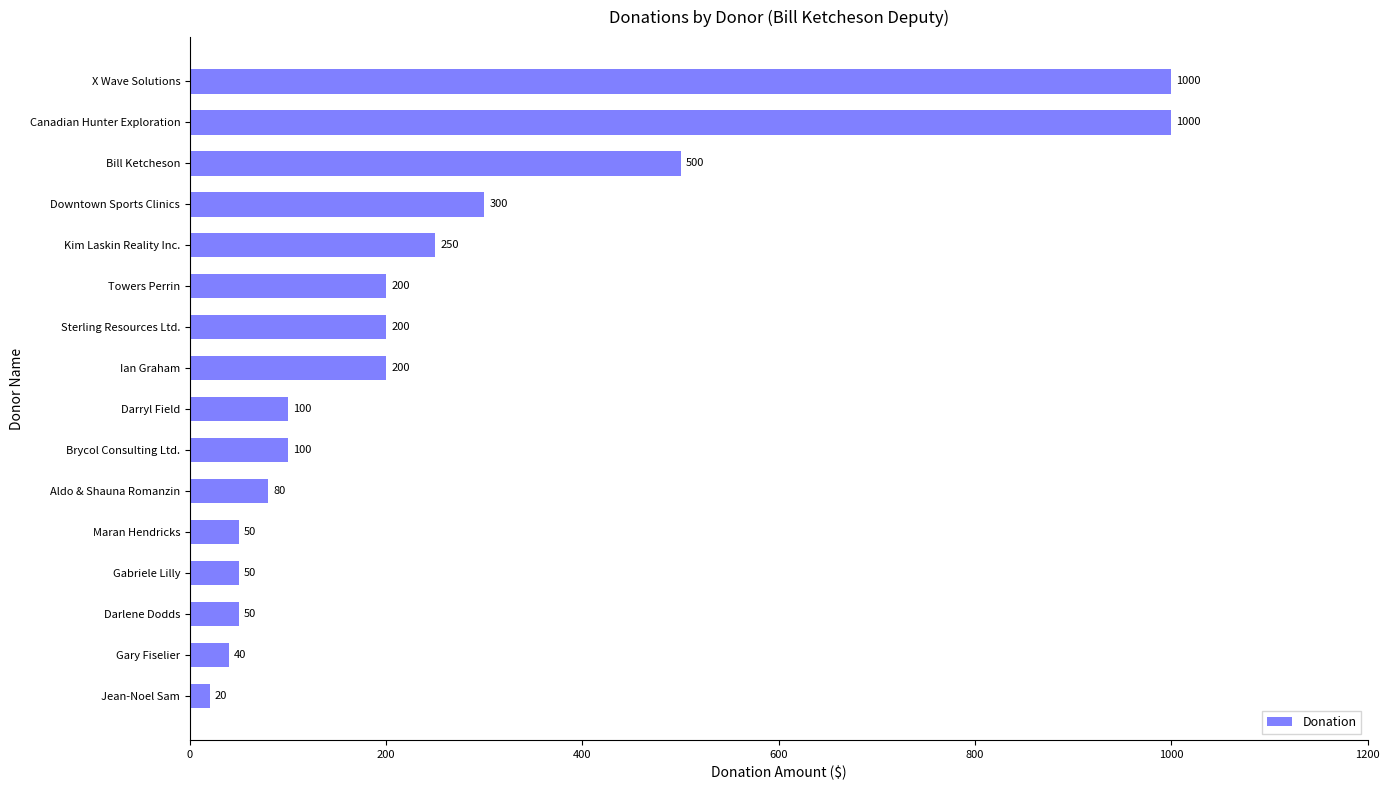

What is the greatest value displayed?

1000